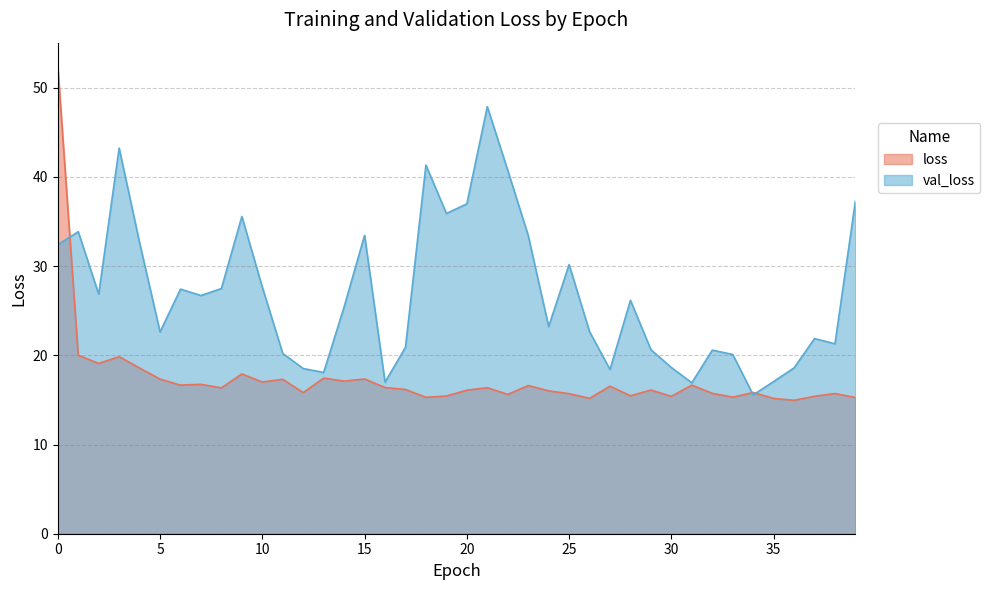

Count the number of data series in this chart.

2